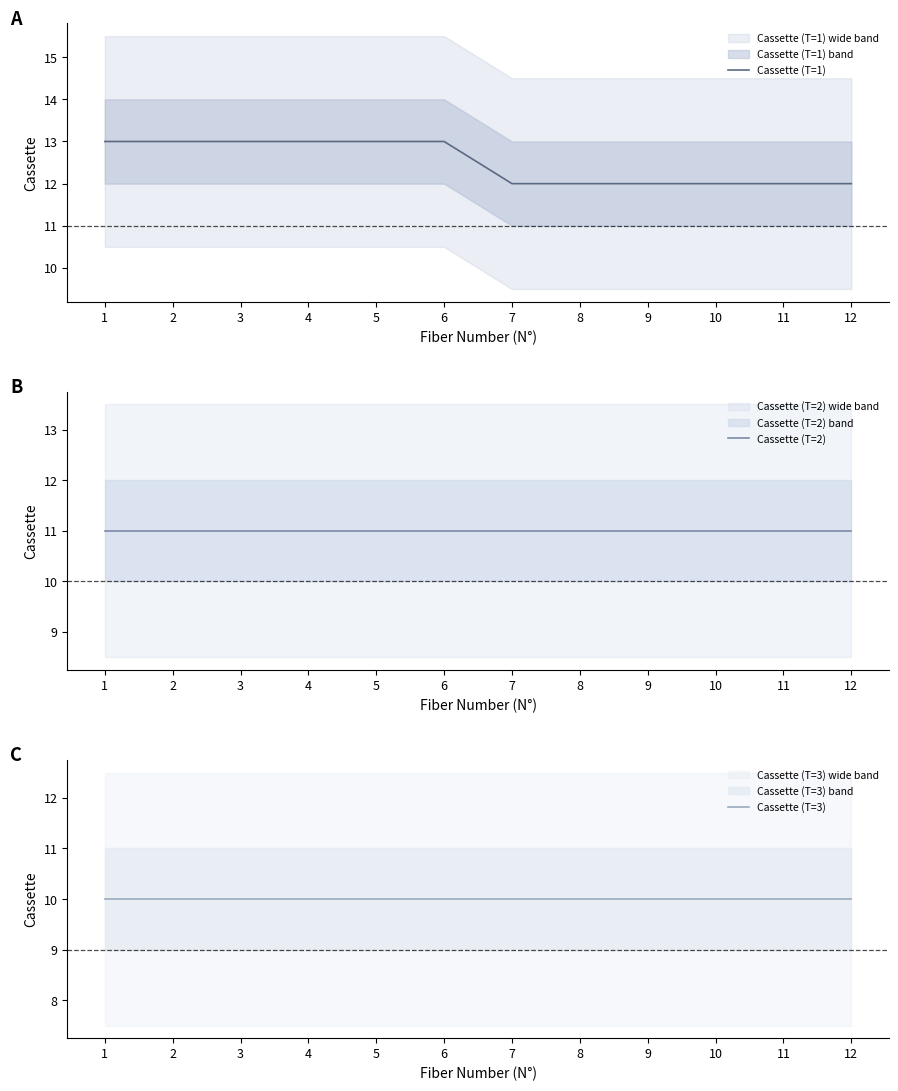

What is the spread (max minus min) of values at 1?

3